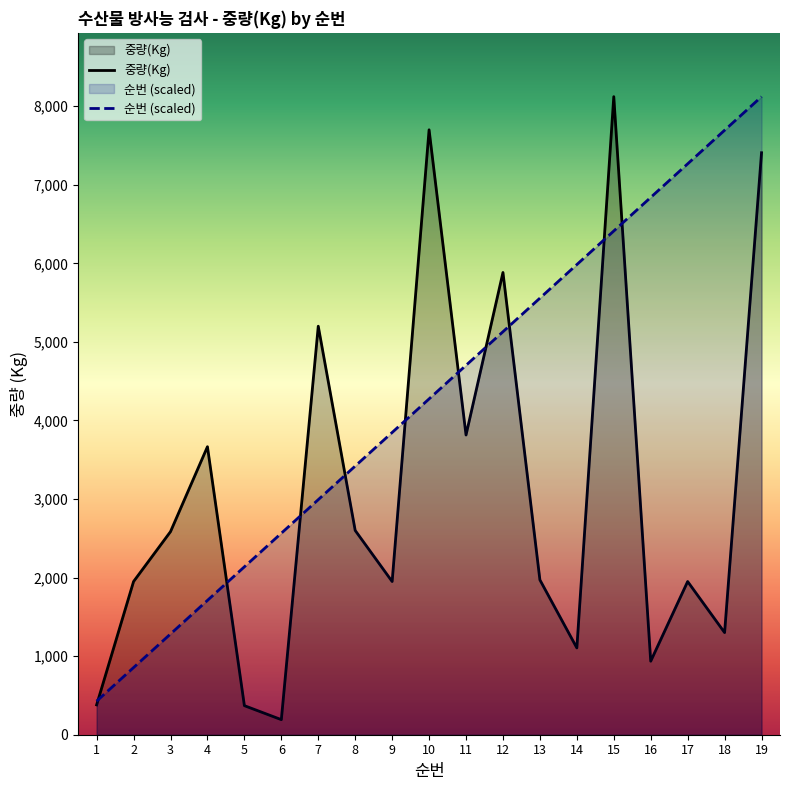

How many interior local peaks does the 중량(Kg) series have?

6